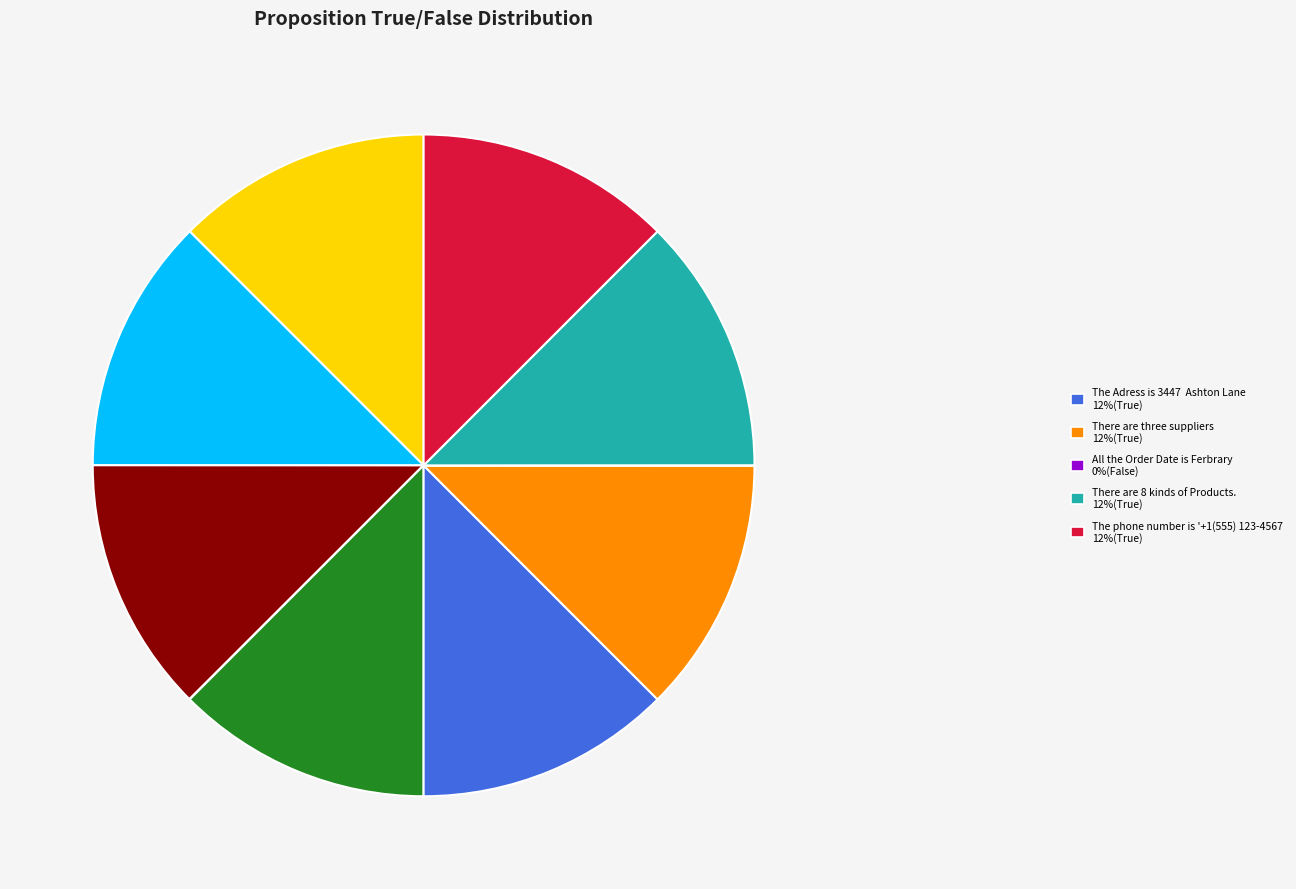

Does any single category account for the majority?

No